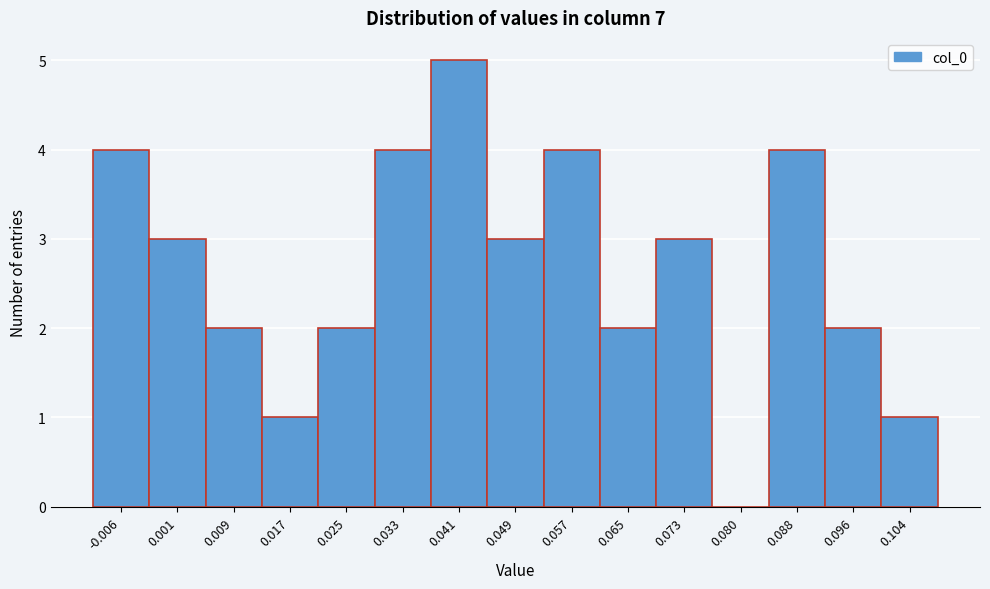

Reading right to left, list all the values displayed in this chart.

0.104=1	0.096=2	0.088=4	0.080=0	0.073=3	0.065=2	0.057=4	0.049=3	0.041=5	0.033=4	0.025=2	0.017=1	0.009=2	0.001=3	-0.006=4